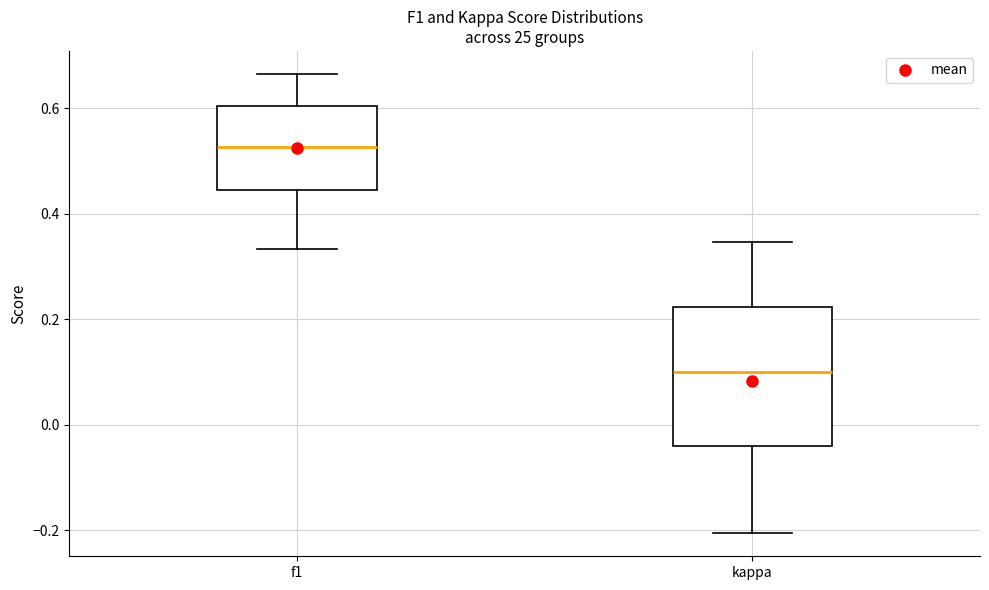

Where does the upper whisker of the box for f1 end on the y-axis? The values are not printed on the chart, so give them approximately, as read against the axis.

0.66